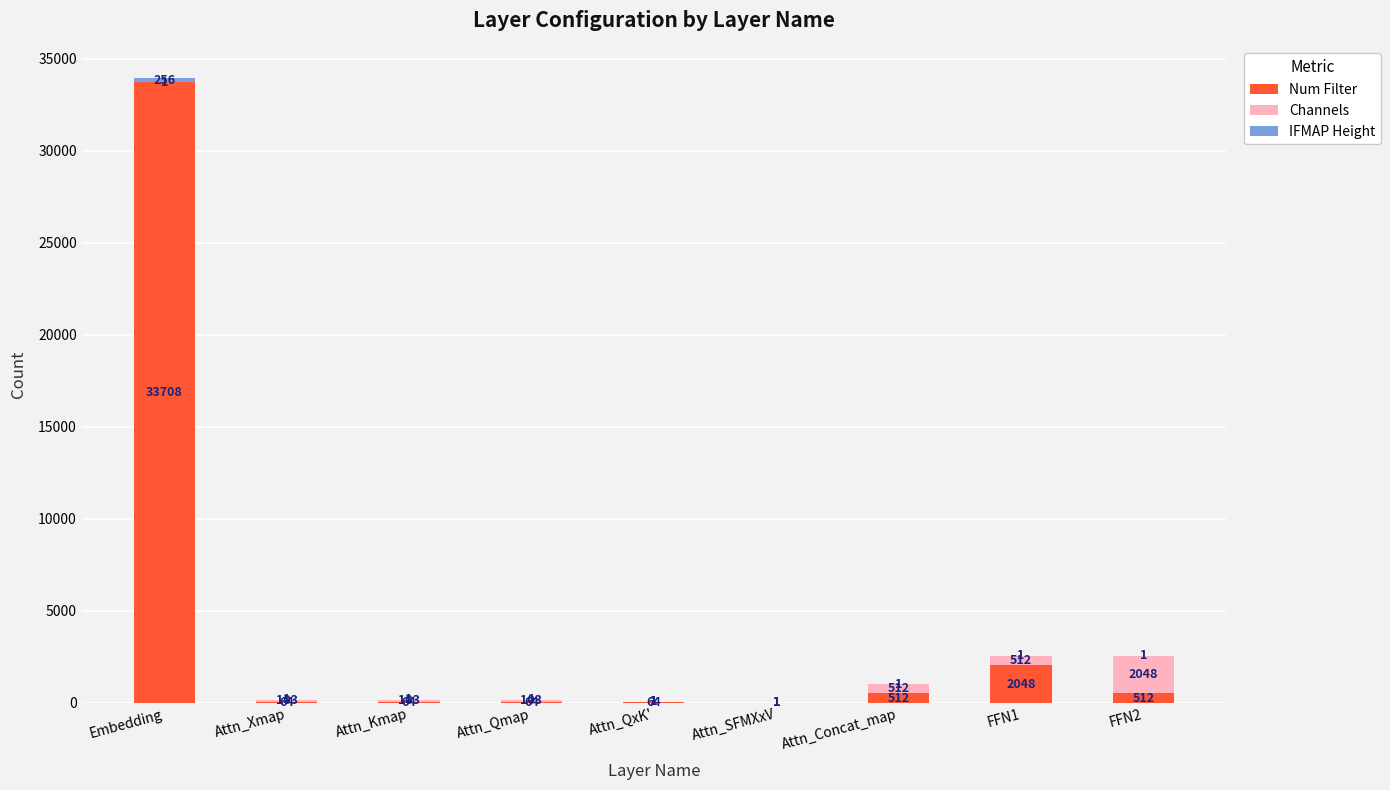

Where does the Num Filter series first go above 64?

Embedding